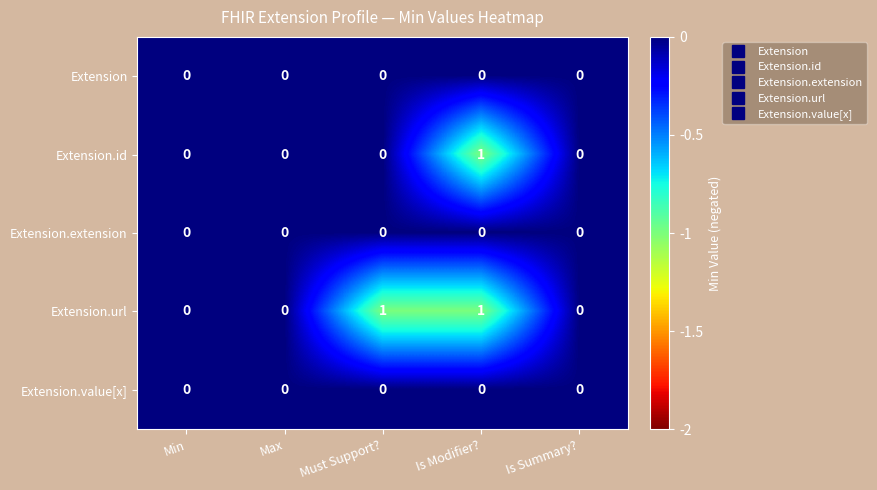

How many Extension.id values are between 0 and 1?

5